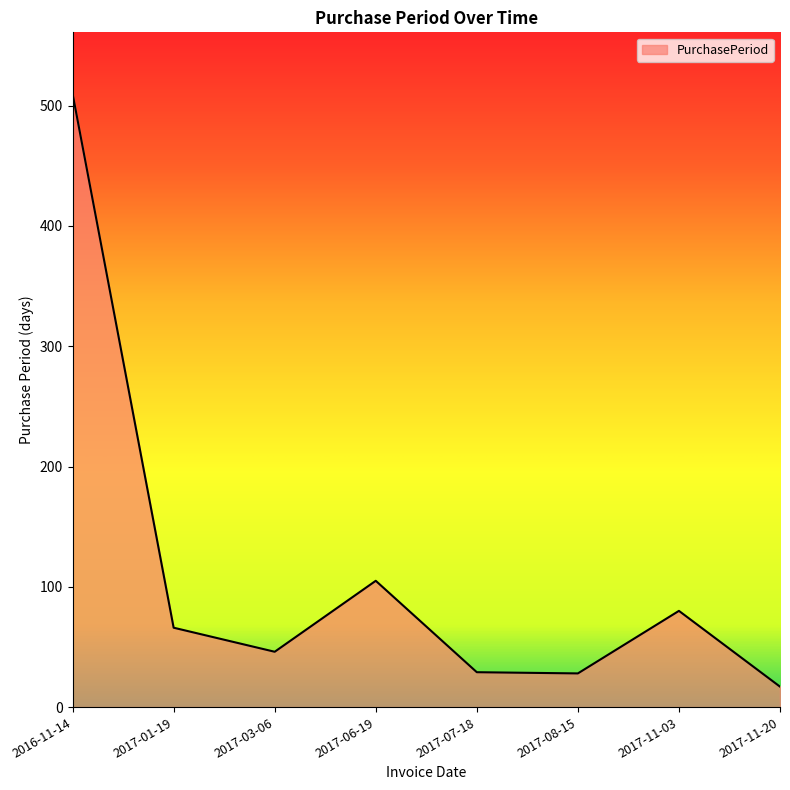

Is it true that the value at 2017-07-18 is 51?

False